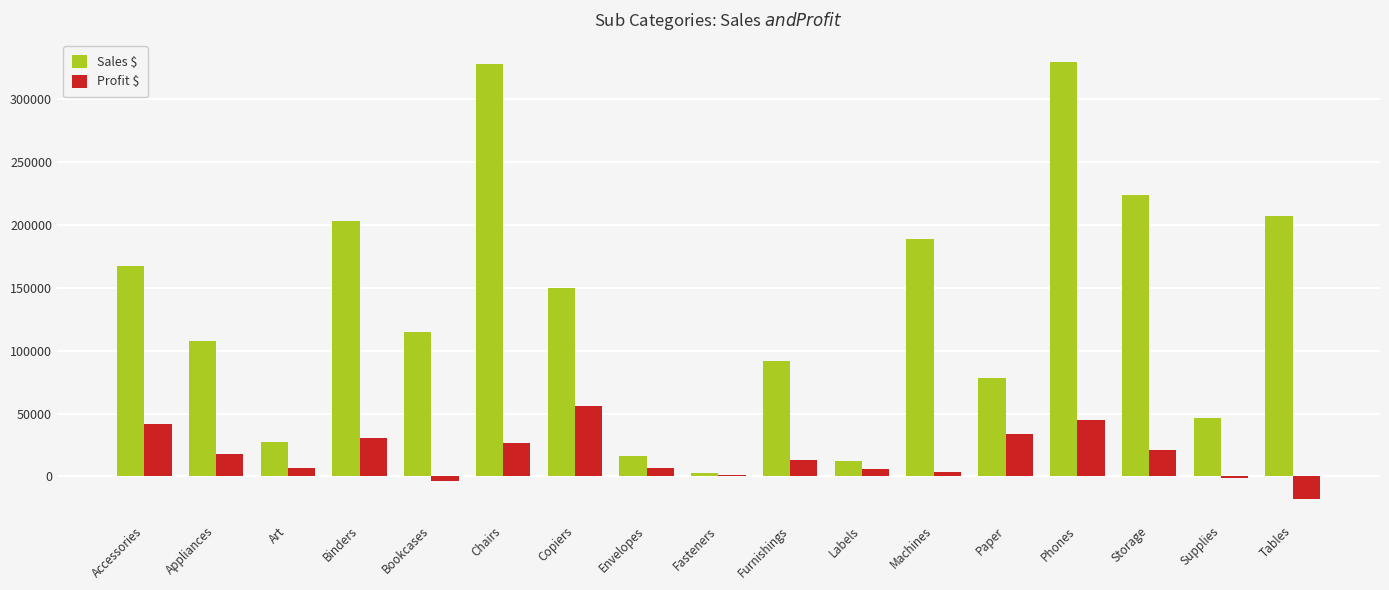

Between Binders and Copiers, which series saw the biggest shift?

Sales $